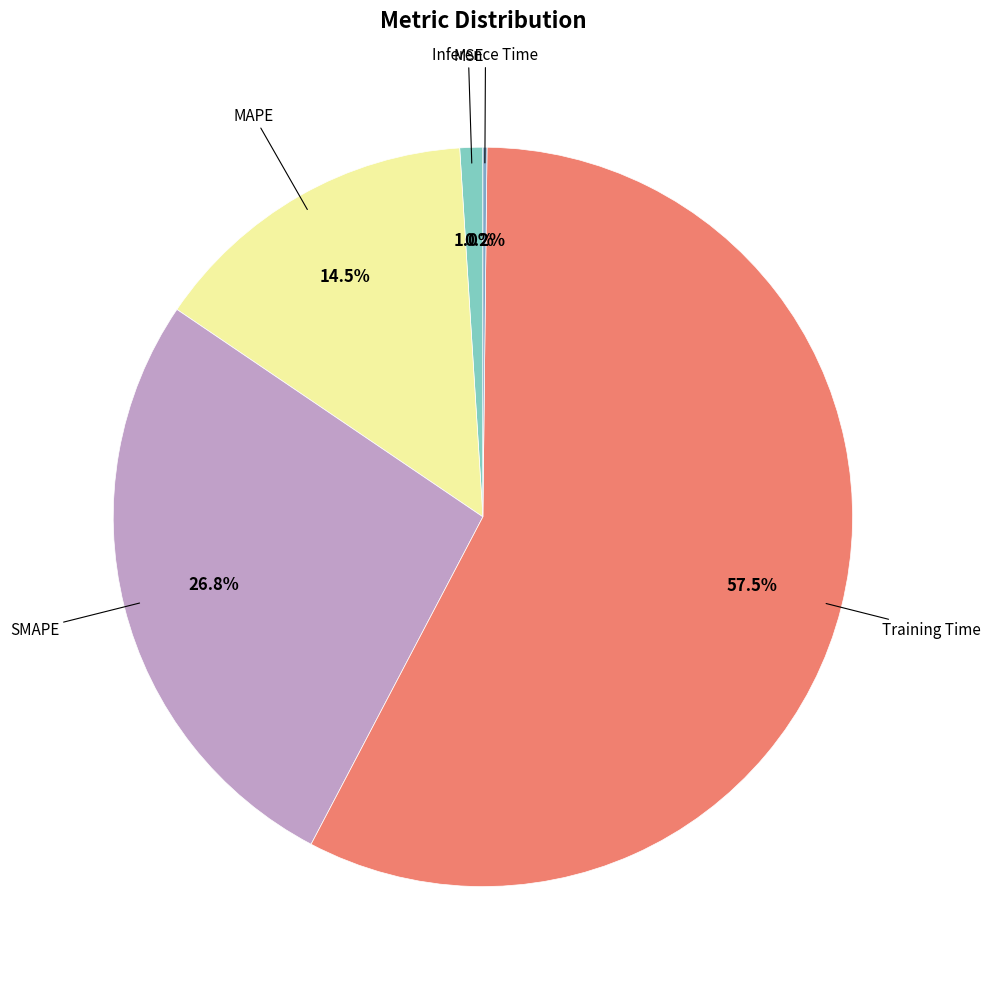

How many segments does this pie chart have?

5